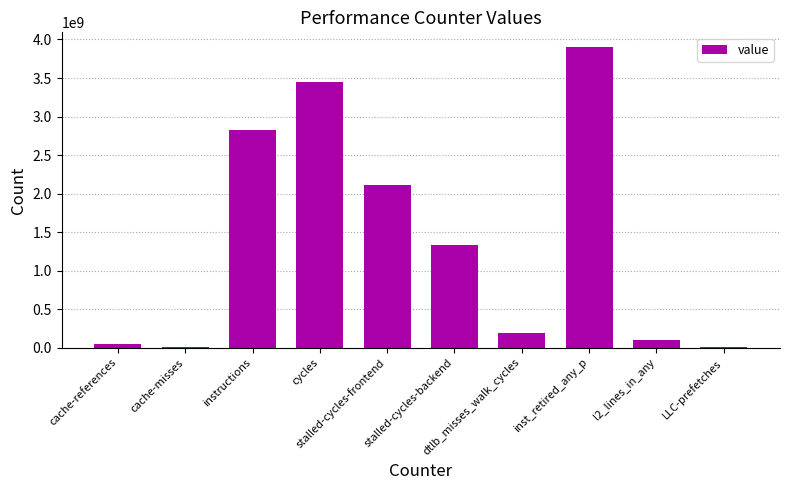

The chart shows a value of 2823300131 at instructions. True or false?

True